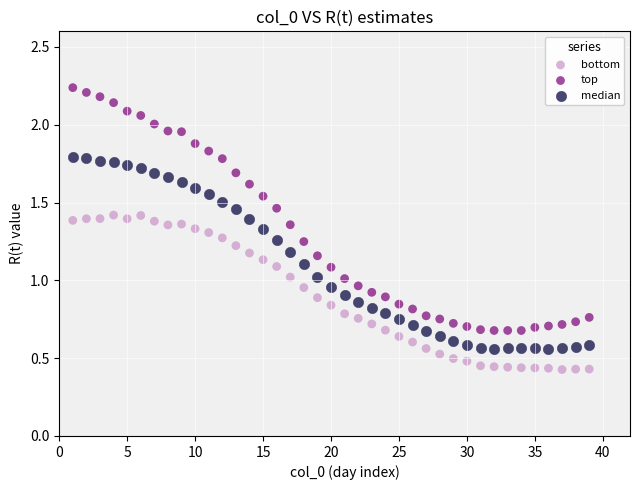

Which series reaches the minimum Y coordinate?

bottom